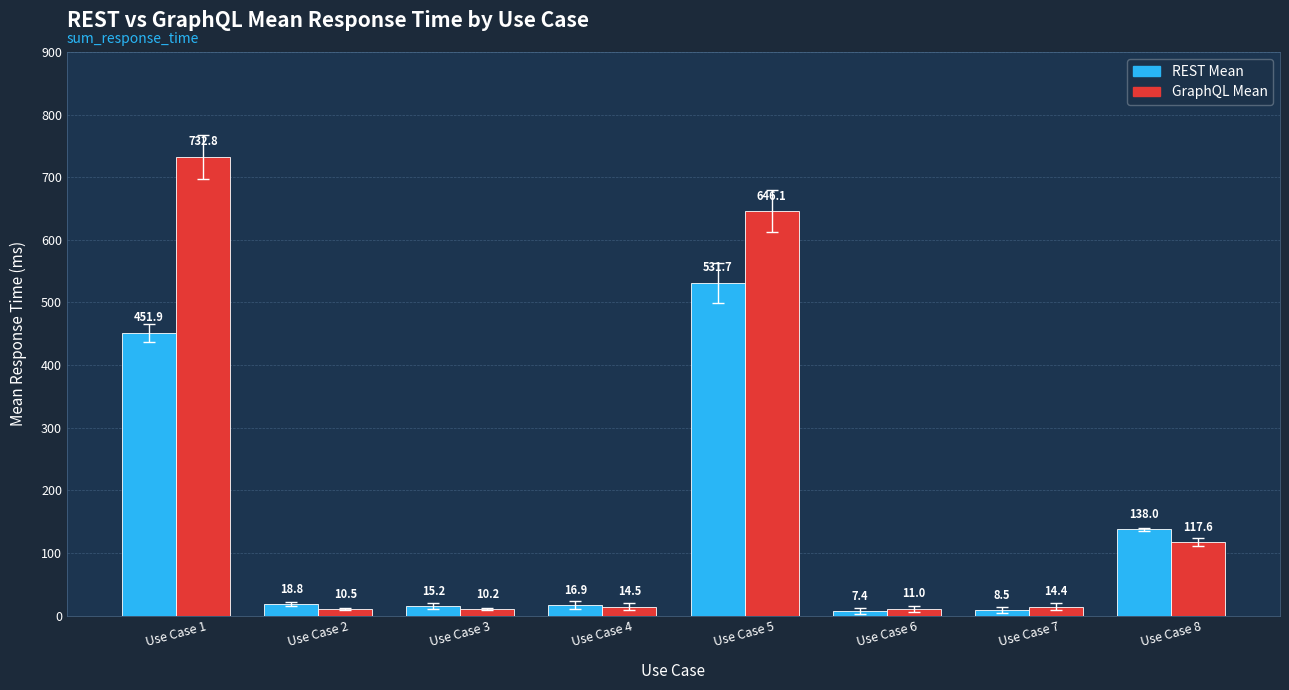

What is the value of the REST Mean bar at the 2nd from the left?

18.8